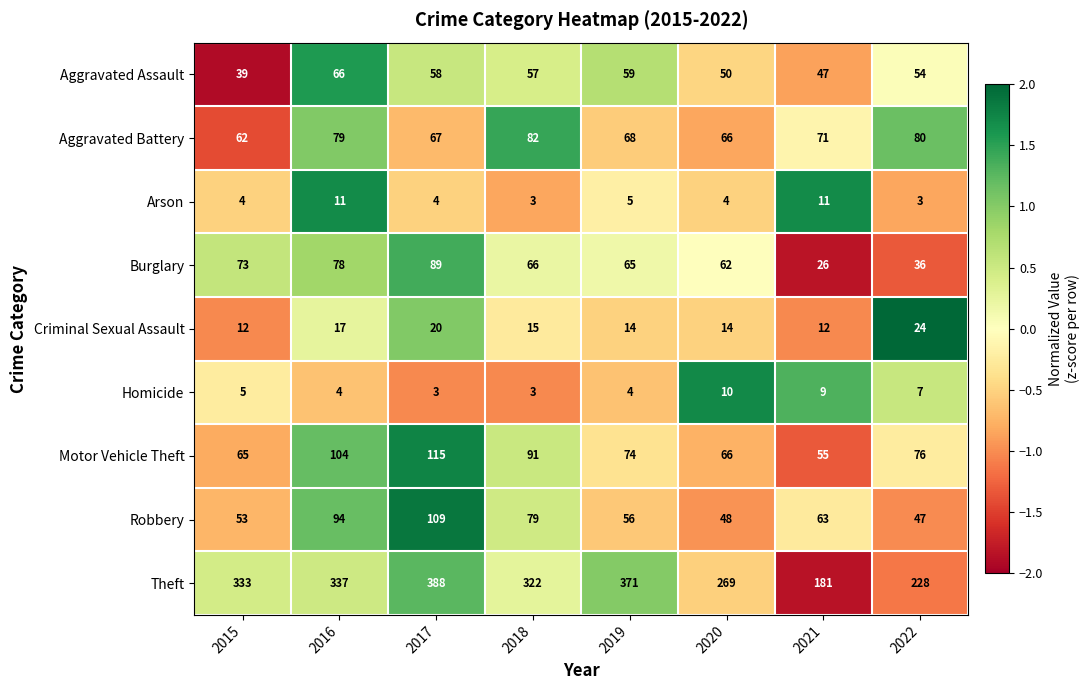

Rank the series by their maximum value, from highest to lowest.

Theft, Motor Vehicle Theft, Robbery, Burglary, Aggravated Battery, Aggravated Assault, Criminal Sexual Assault, Arson, Homicide